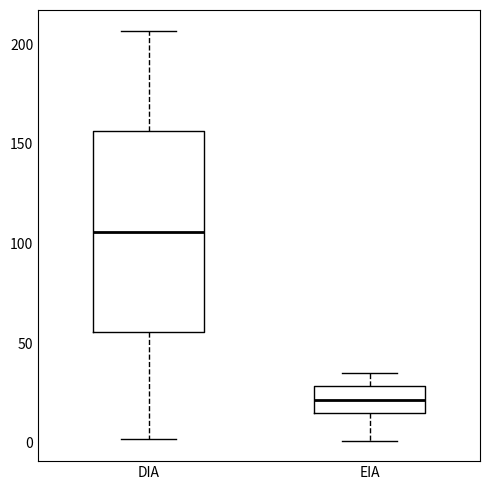

Where does the upper whisker of the box for EIA end on the y-axis? The values are not printed on the chart, so give them approximately, as read against the axis.

35